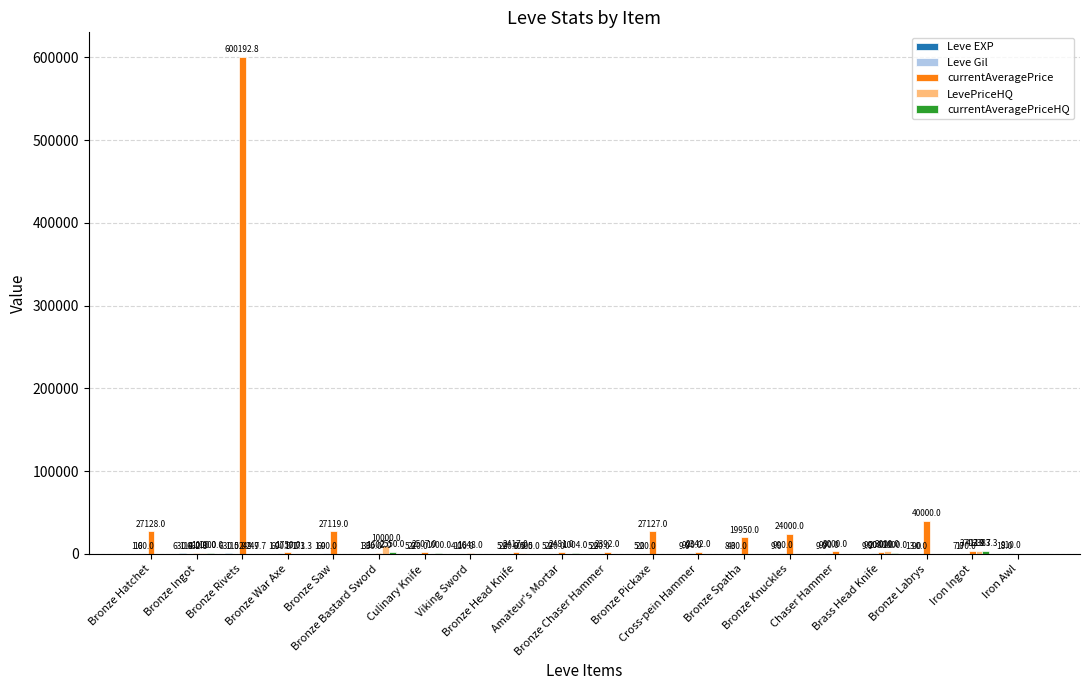

What is the maximum value shown in the chart?

600192.8